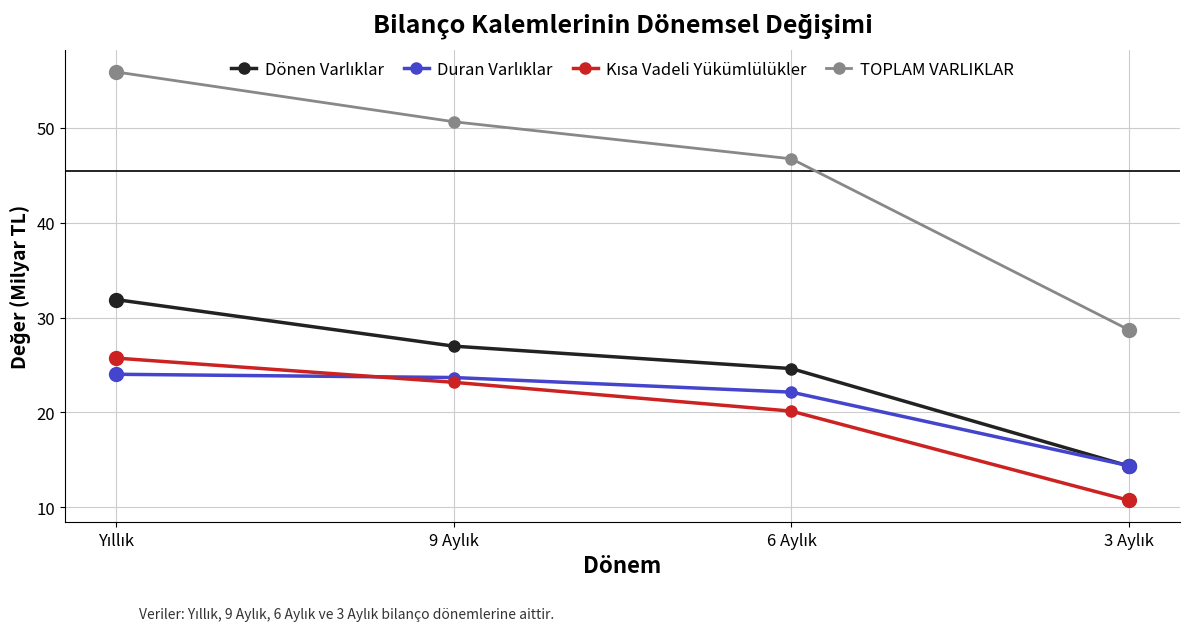

At how many categories does at least one series exceed 45?

3